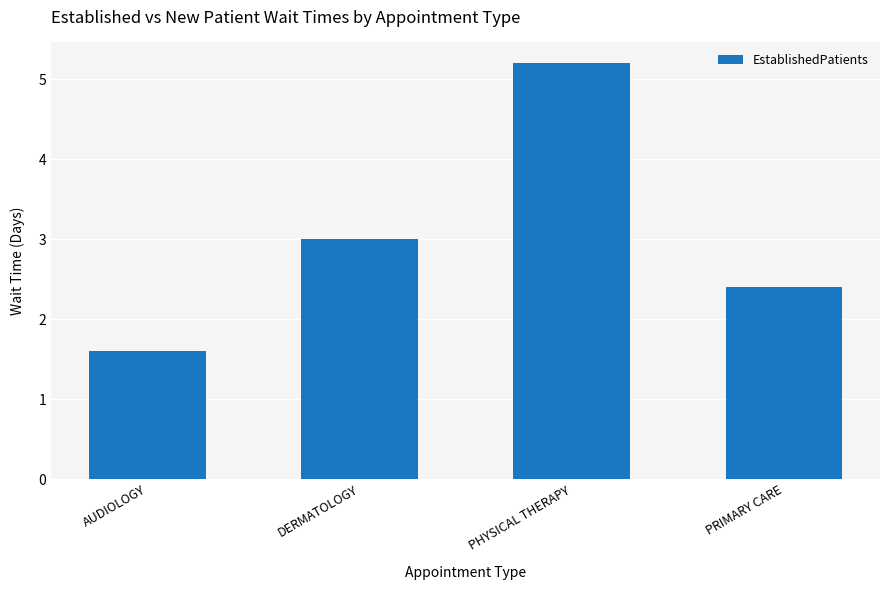

How many bars are there in total?

4